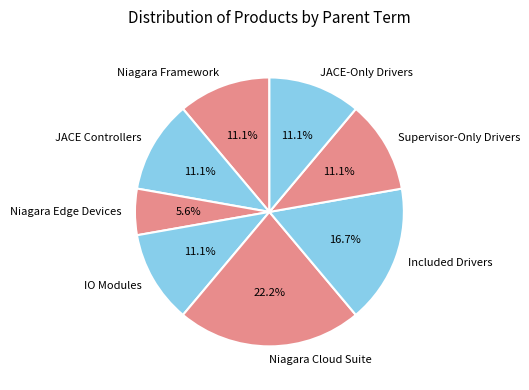

Combined, what portion of the pie is Included Drivers and Niagara Cloud Suite?

38.9%